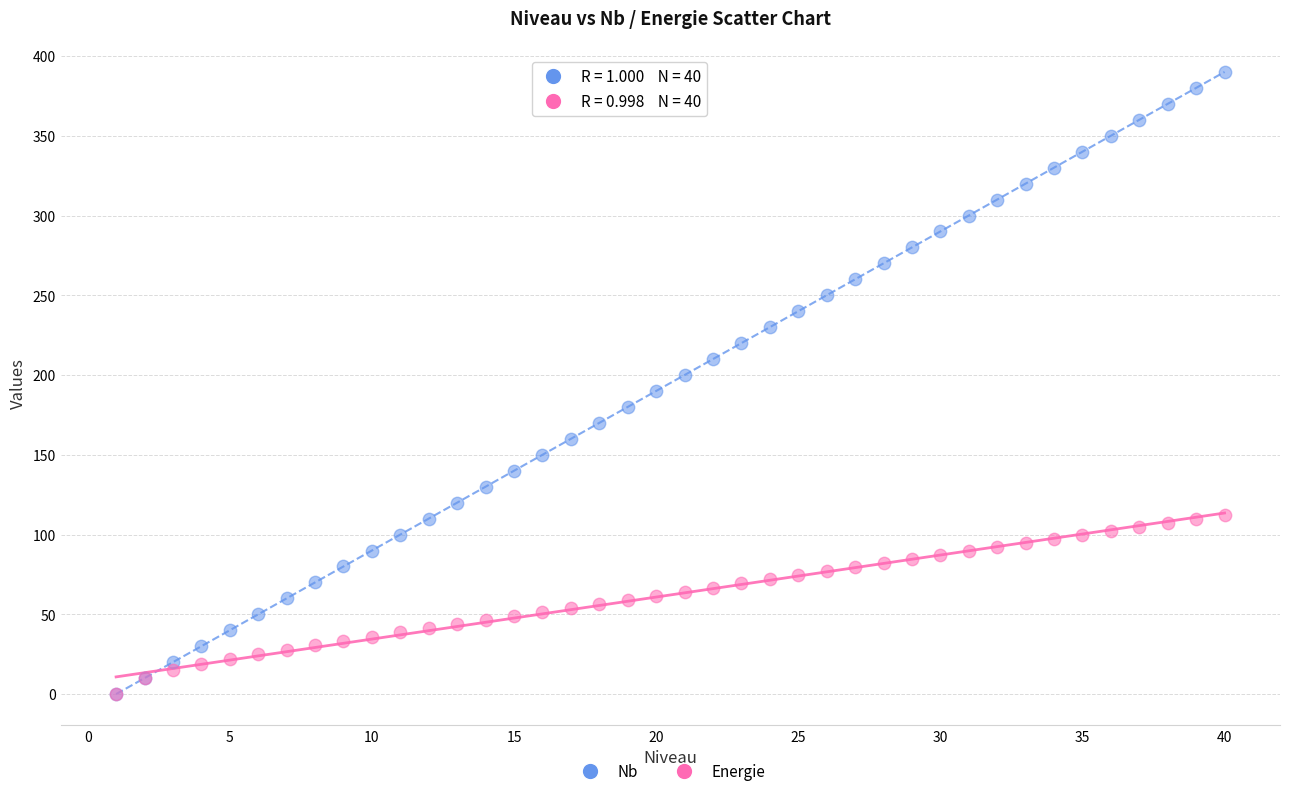

What are all the series names shown in the legend?

Nb, Energie